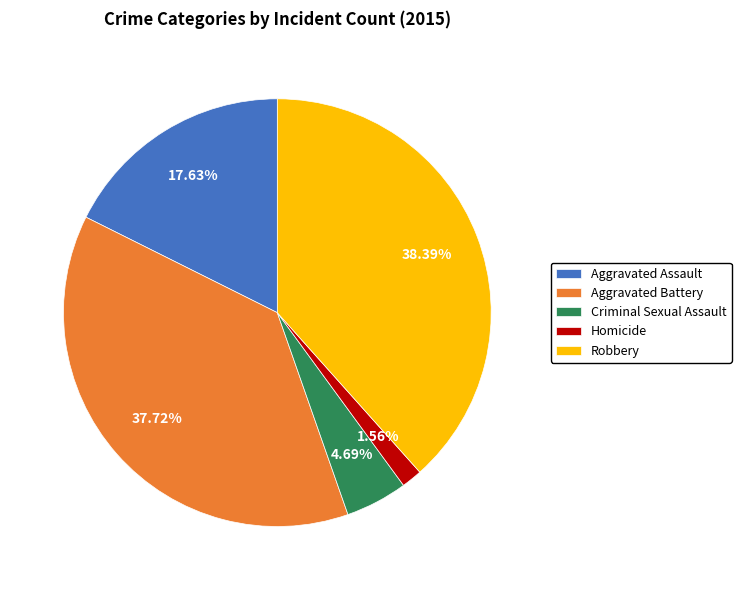

Does Aggravated Assault represent more than half of the total?

No